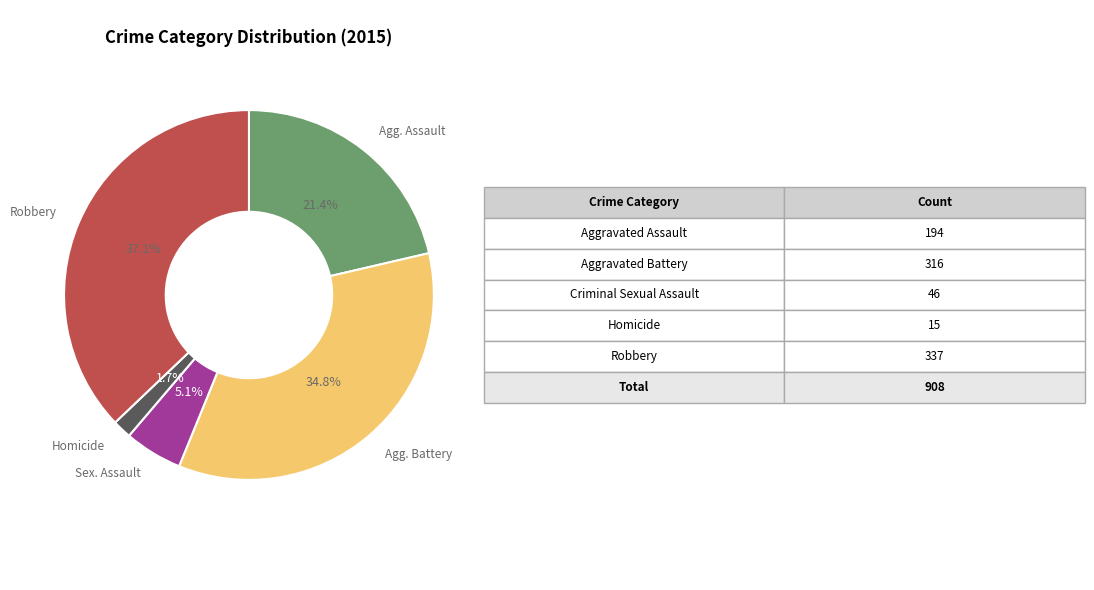

Count the number of slices in the pie.

5